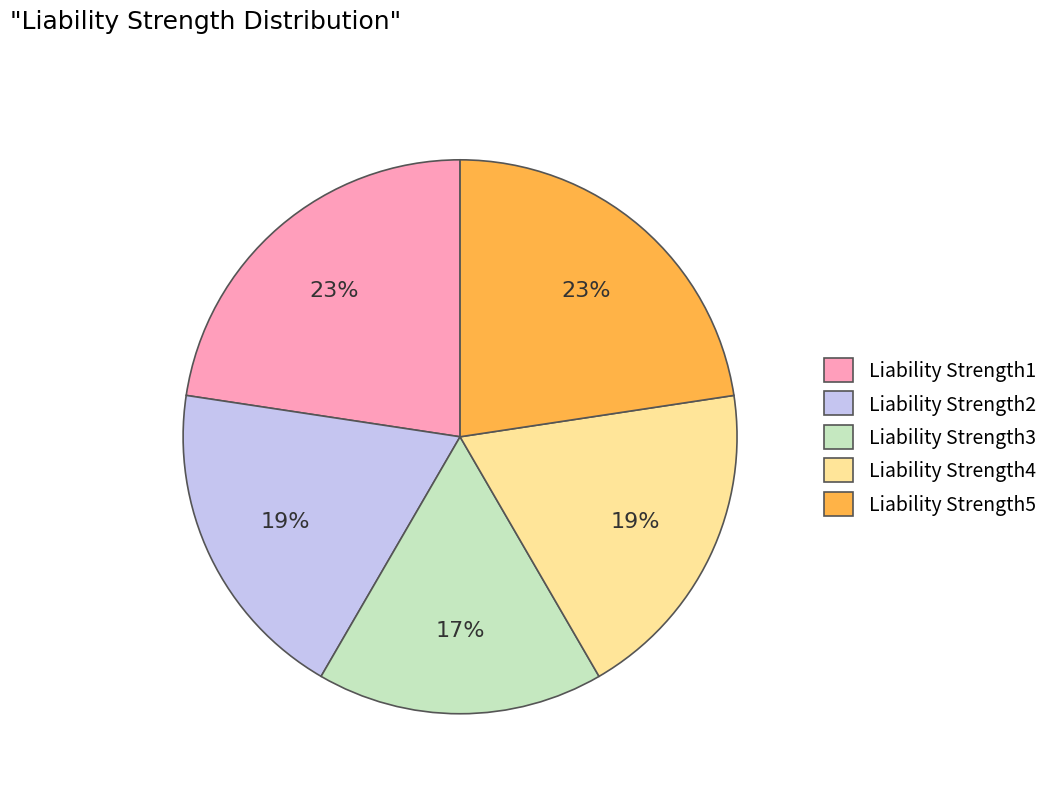

Does Liability Strength3 account for over 50% of the chart?

No